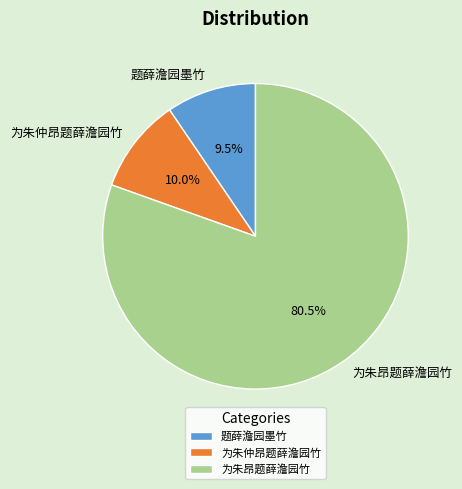

How many segments does this pie chart have?

3